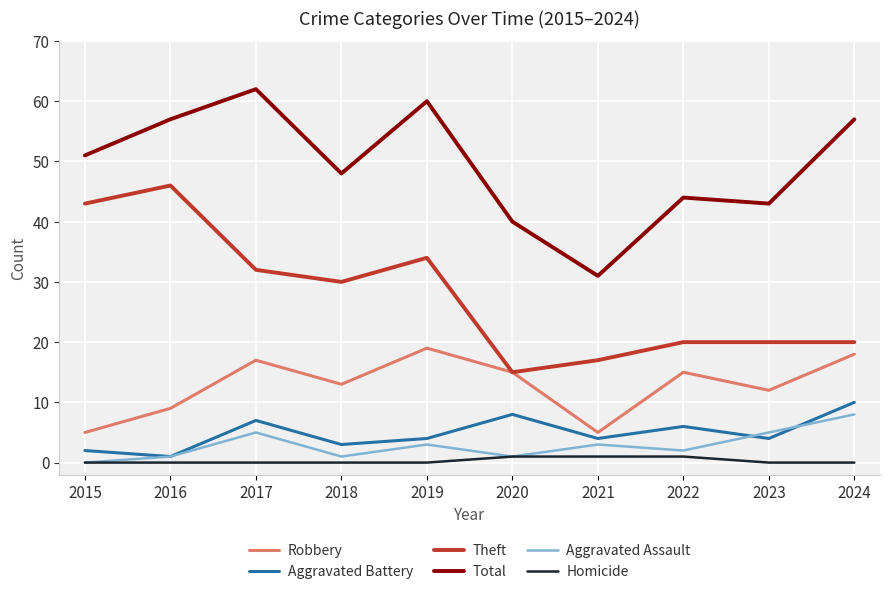

True or false: Robbery and Aggravated Battery intersect in this chart.

False